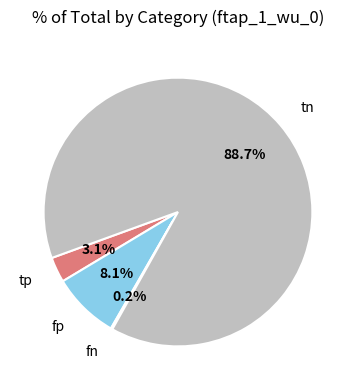

Is there a majority slice in this chart?

Yes